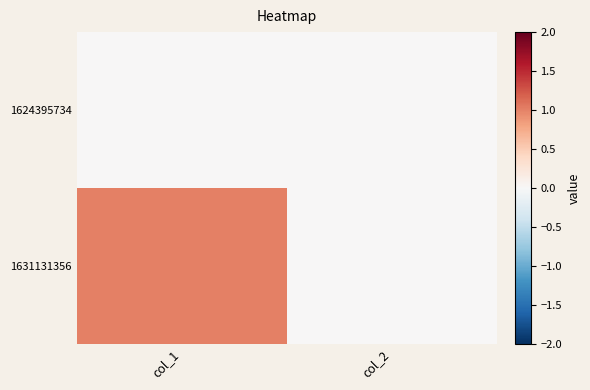

At col_1, list the series in order from largest to smallest.

1631131356, 1624395734